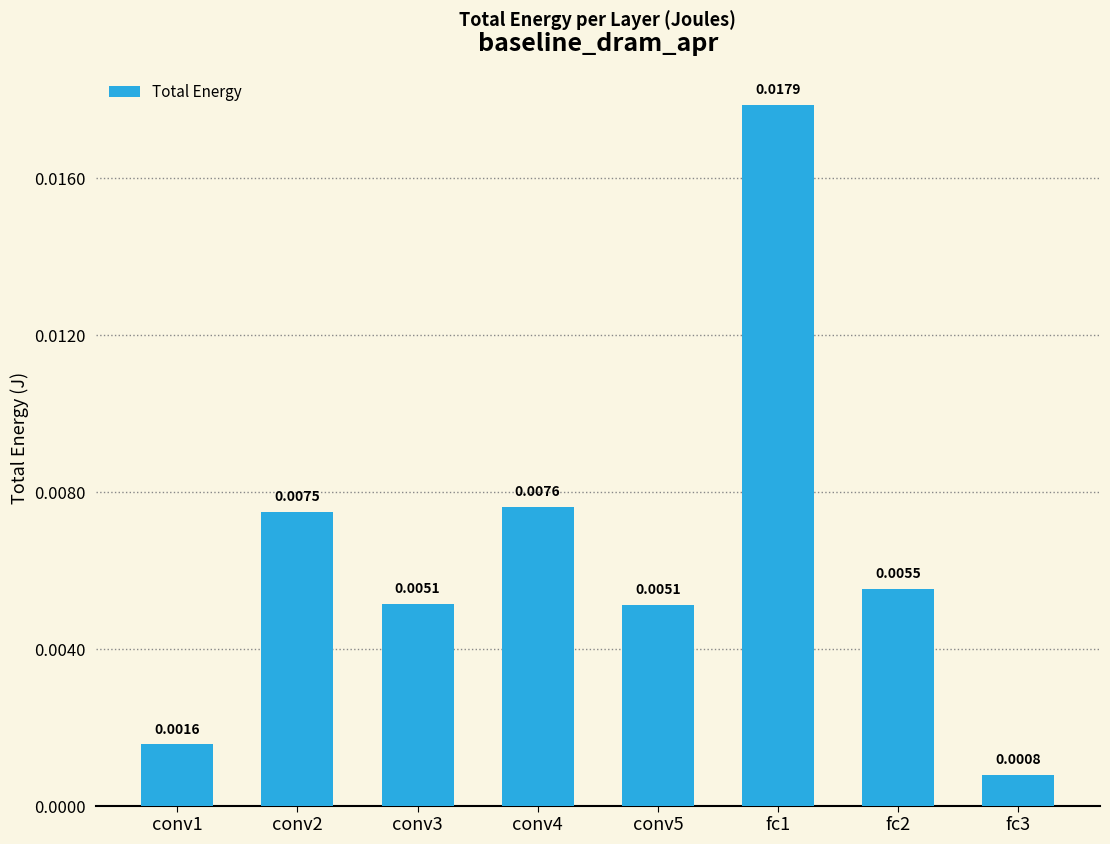

Which label corresponds to the smallest value in the chart?

fc3